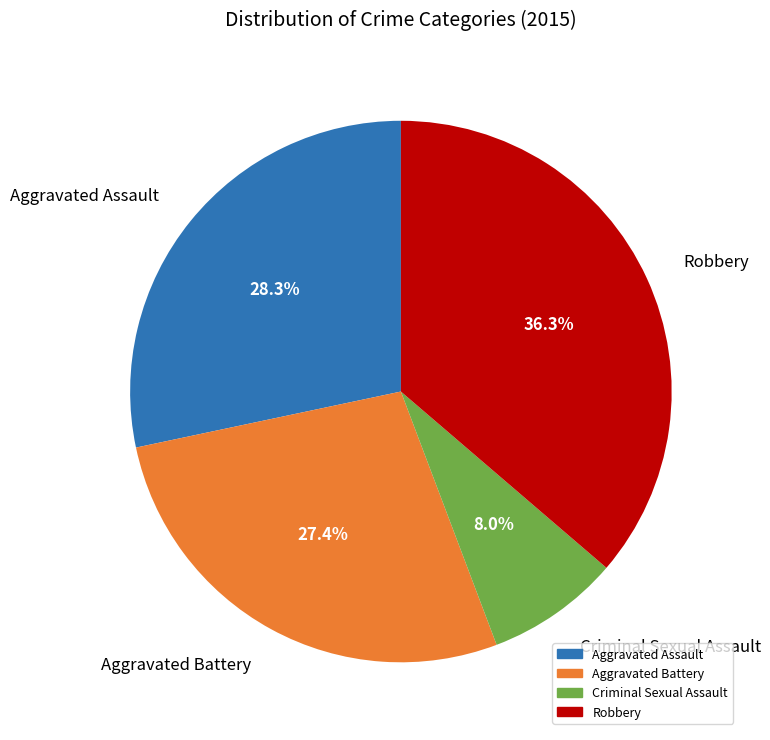

Which slice is the largest?

Robbery